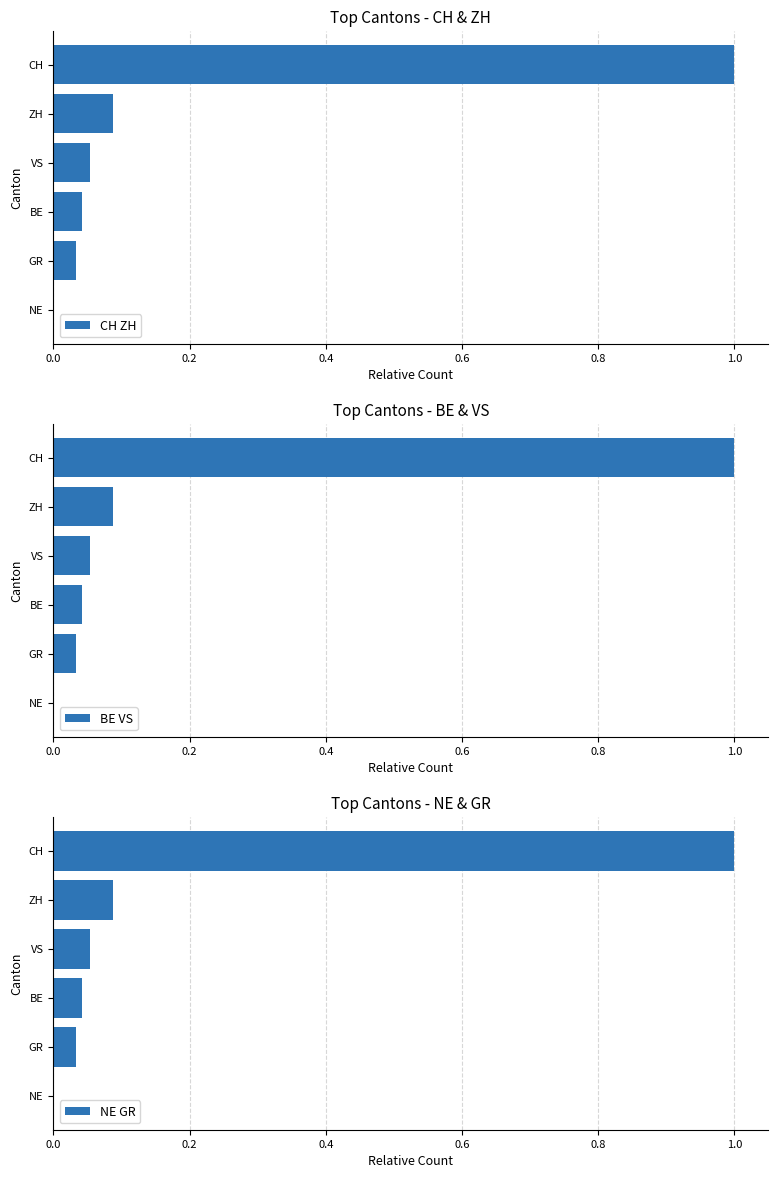

What is the difference between the maximum and second lowest values in the CH ZH series?

1.0